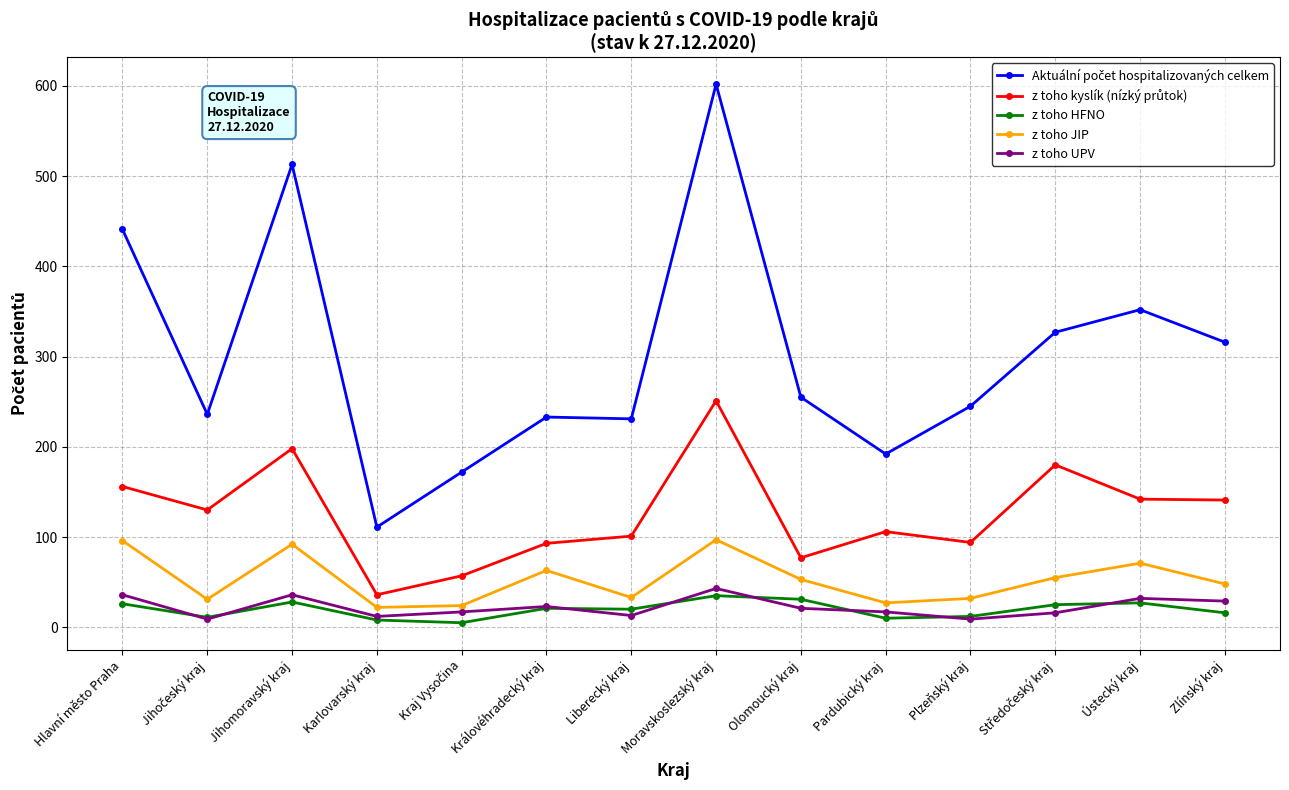

What is the maximum value shown in the chart?

602